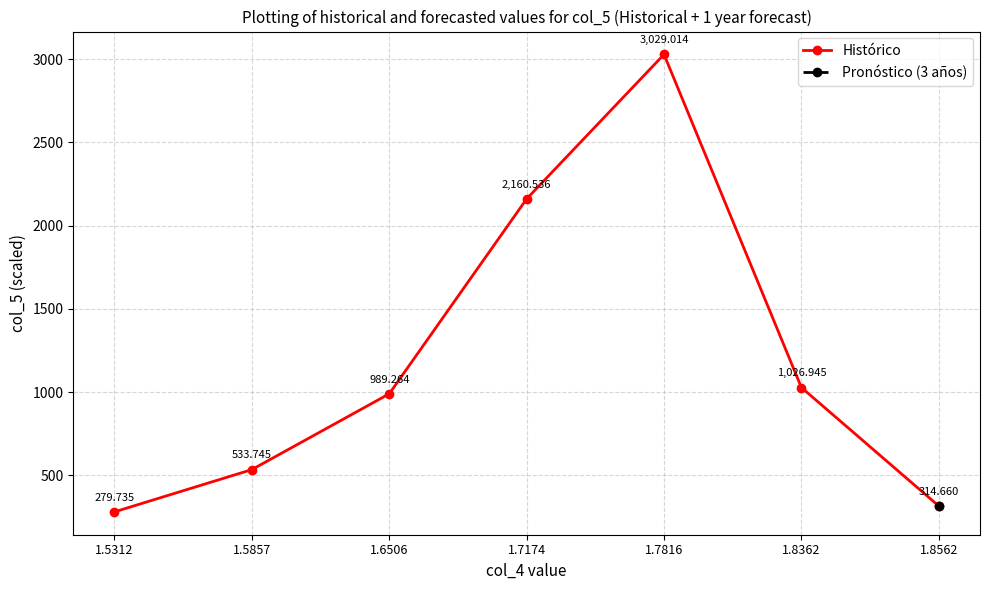

What is the difference between the maximum and minimum values?

2749.3